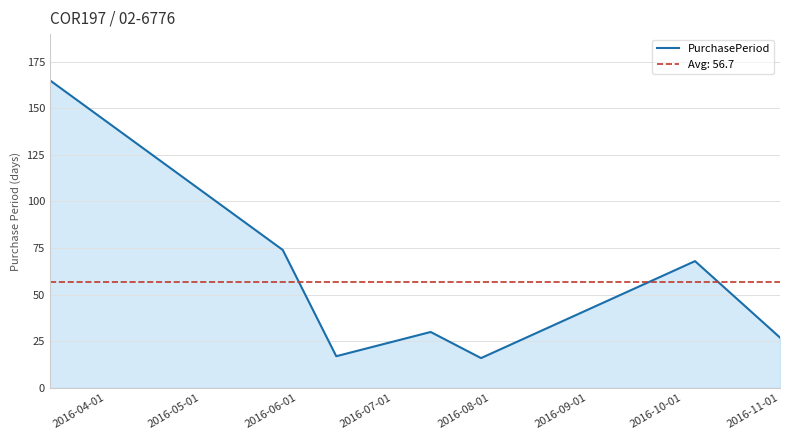

How many lines are shown in the chart?

1